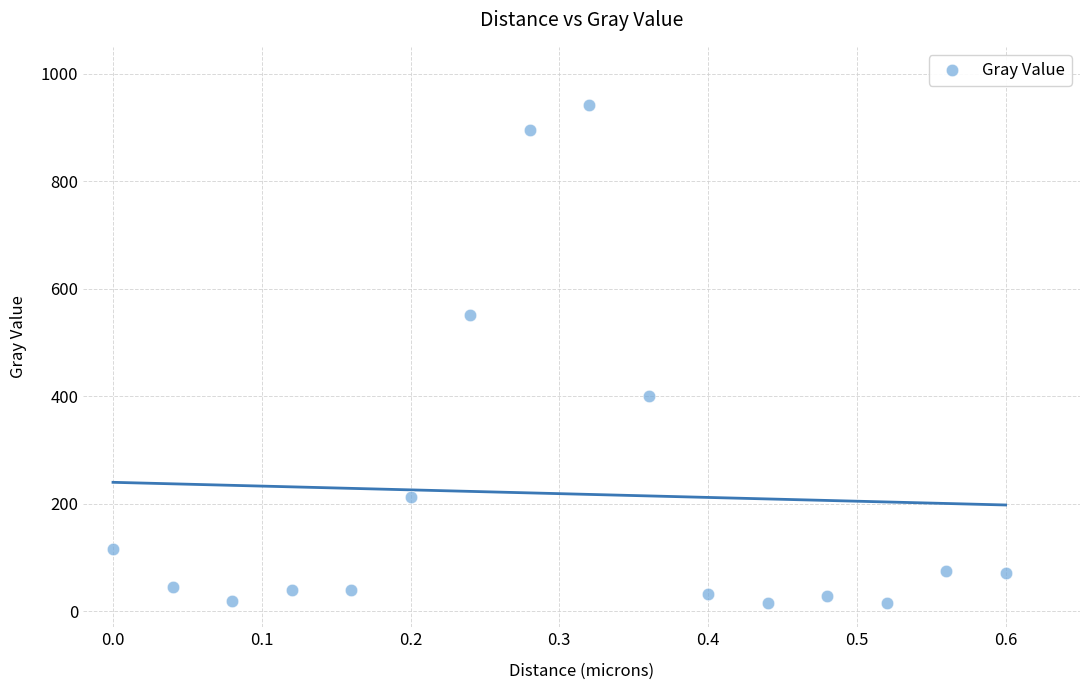

What is the range of X values (max minus min)?

0.6